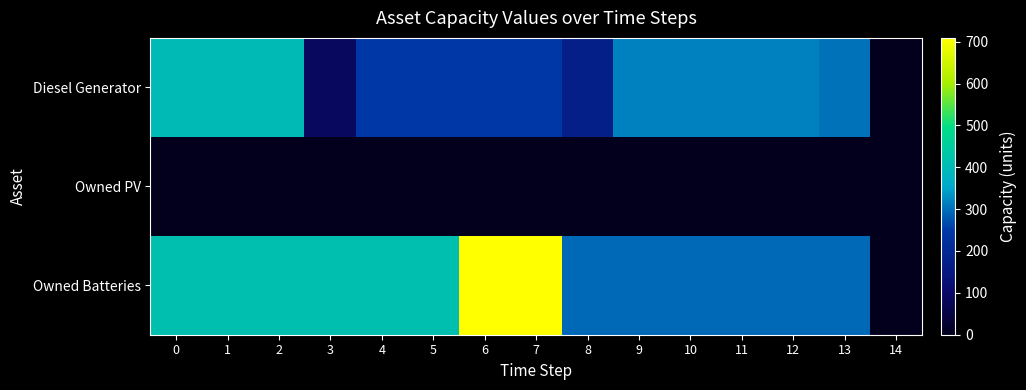

What is the total value across all series at 10?

610